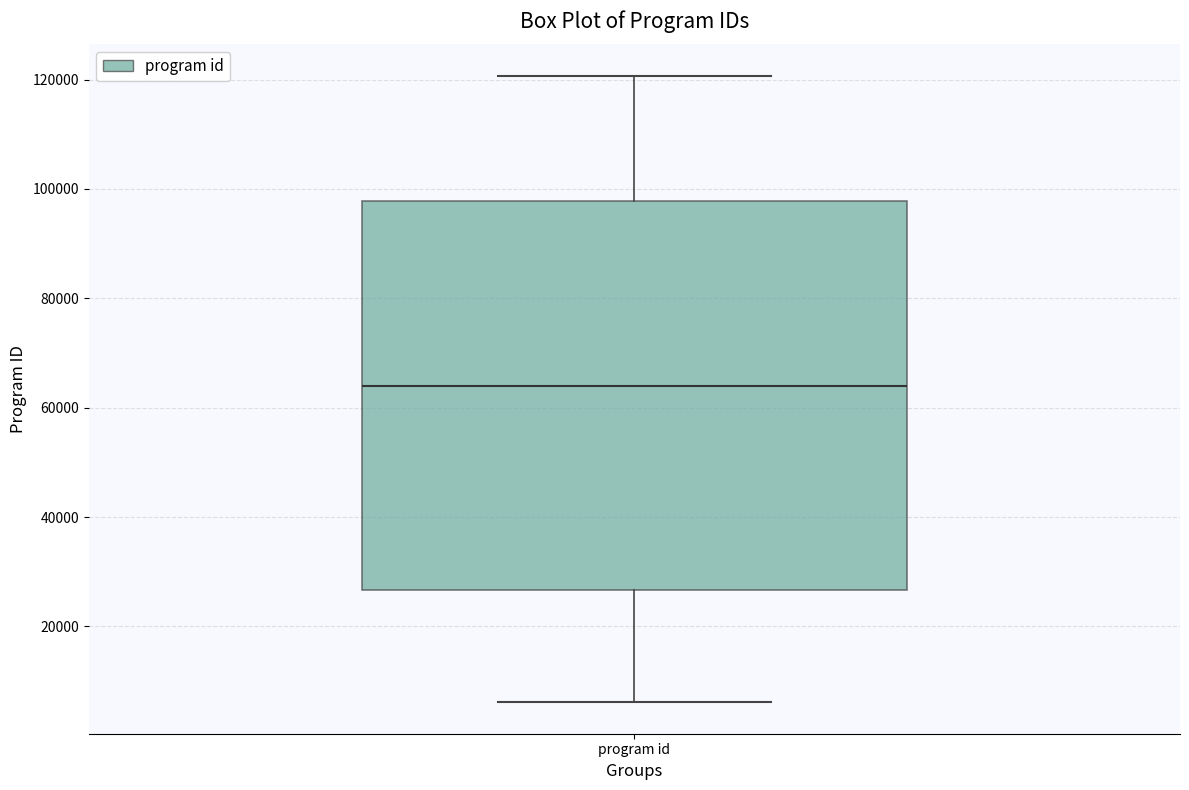

Transcribe this box plot: give where the median line is, the range the box spans, and where the two whiskers end, as read against the y-axis. The values are not printed on the chart, so give them approximately, as read against the axis.

median 64000, box 26000 to 98000, whiskers 6000 to 120000